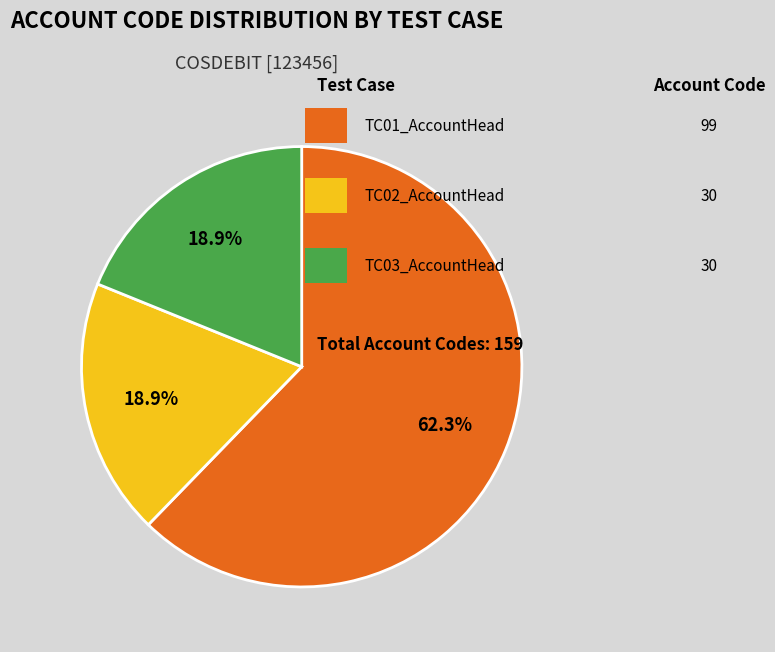

Does any single category account for the majority?

Yes